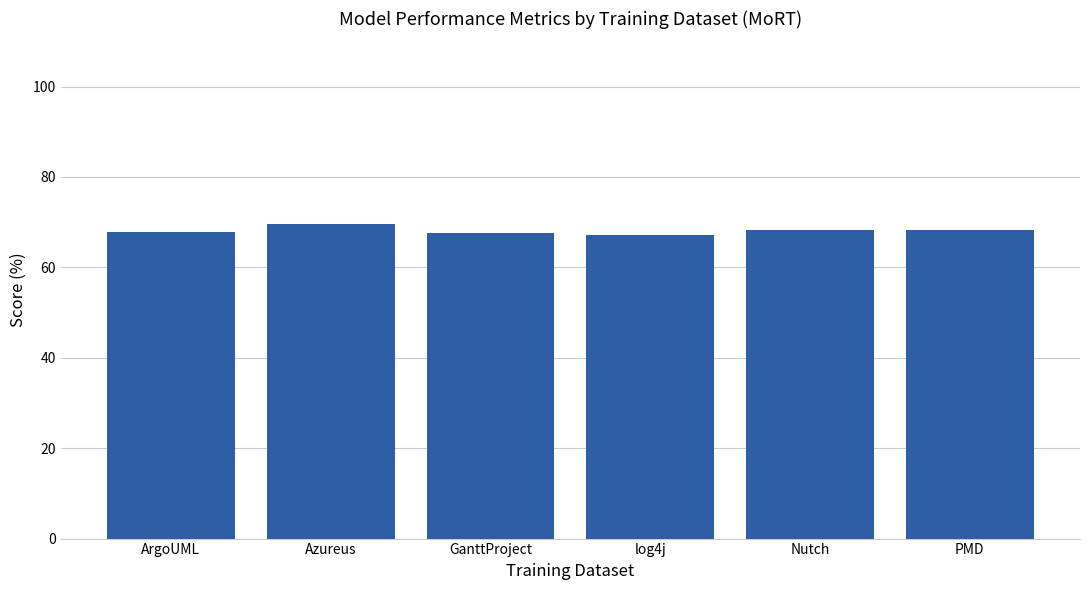

What is the sum of the values at PMD and GanttProject?

135.7